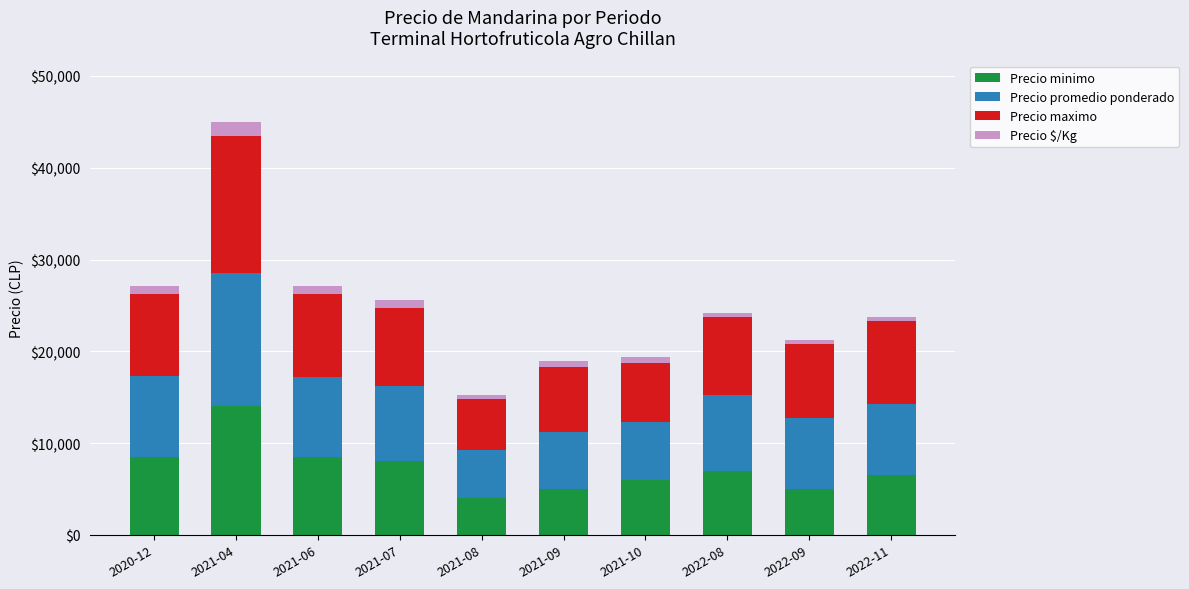

What is the minimum value for Precio minimo?

4000